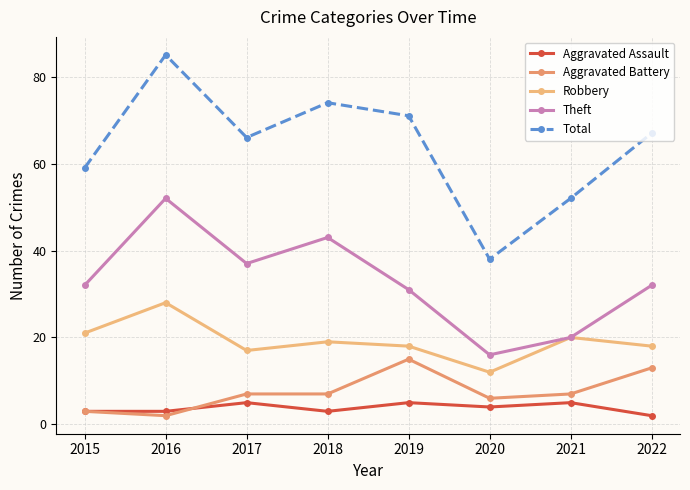

What is the spread (max minus min) of values at 2017?

61